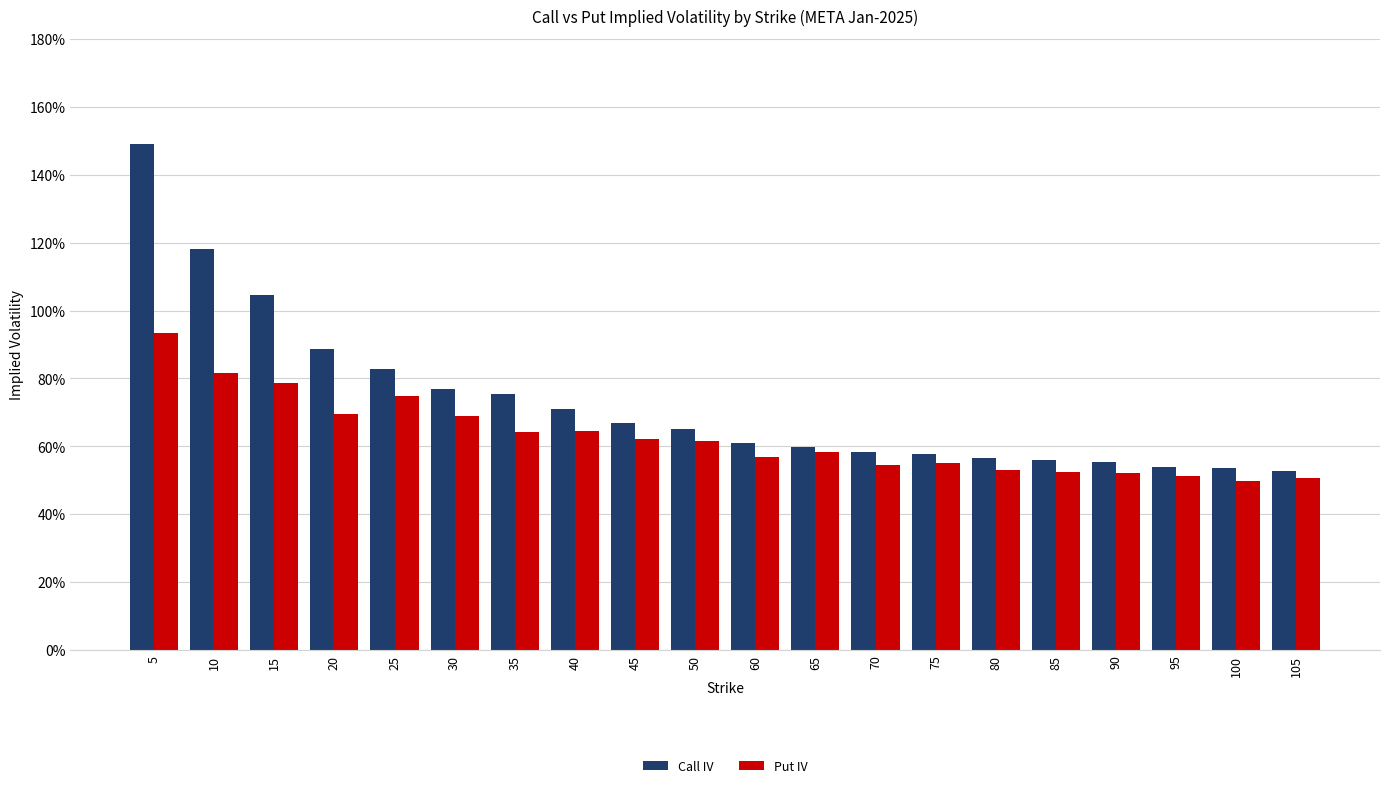

What is the sum of all Call IV values?

14.6